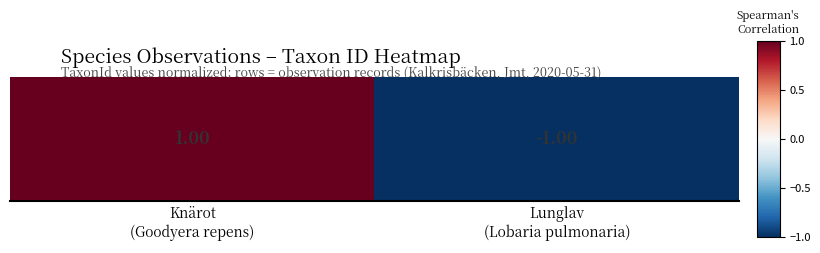

At which category does the chart reach its minimum across all series?

Lunglav
(Lobaria pulmonaria)